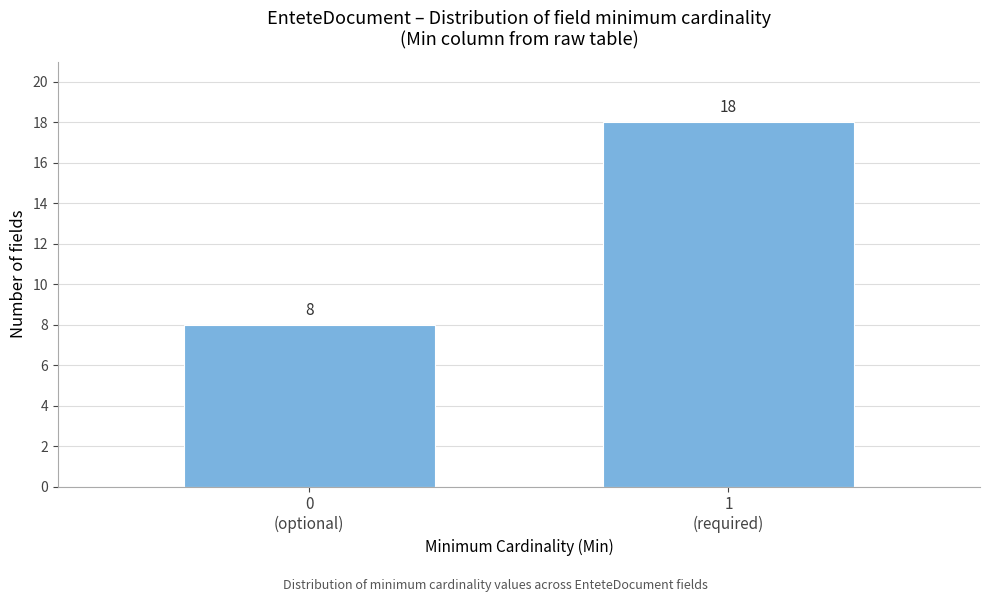

Reading left to right, list all the values displayed in this chart.

8	18